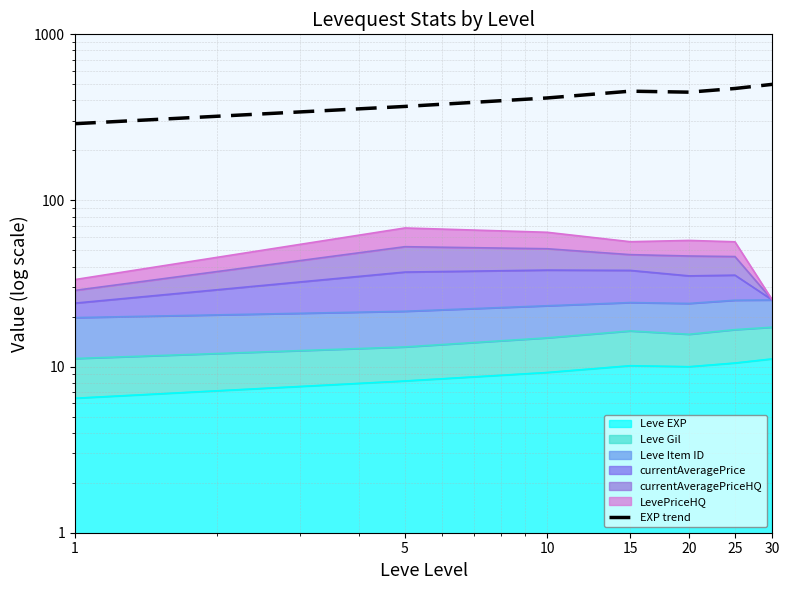

Reading right to left, list all the values displayed in this chart.

500.0	472.1	448.6	454.8	414.0	368.1	289.8